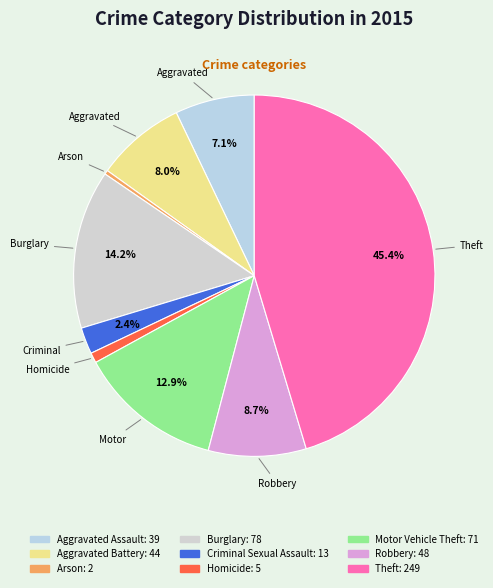

To the nearest percent, what is the difference between the Aggravated Assault and Homicide slice percentages?

6%